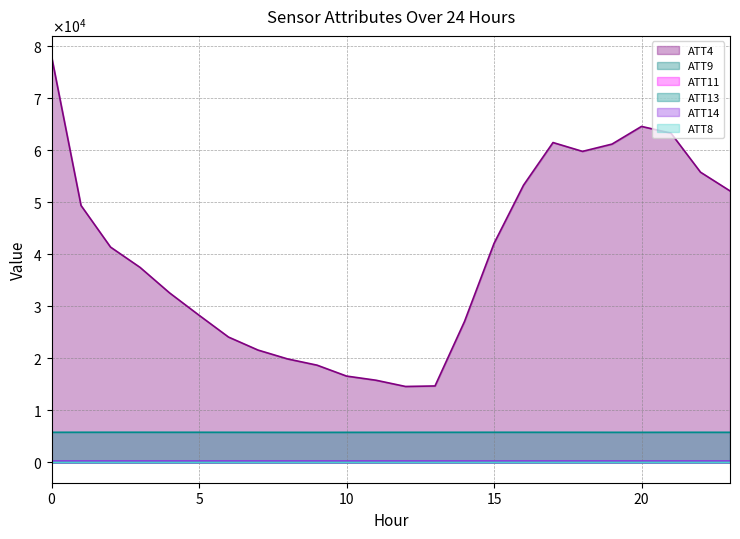

At which label does ATT11 reach its peak?

23